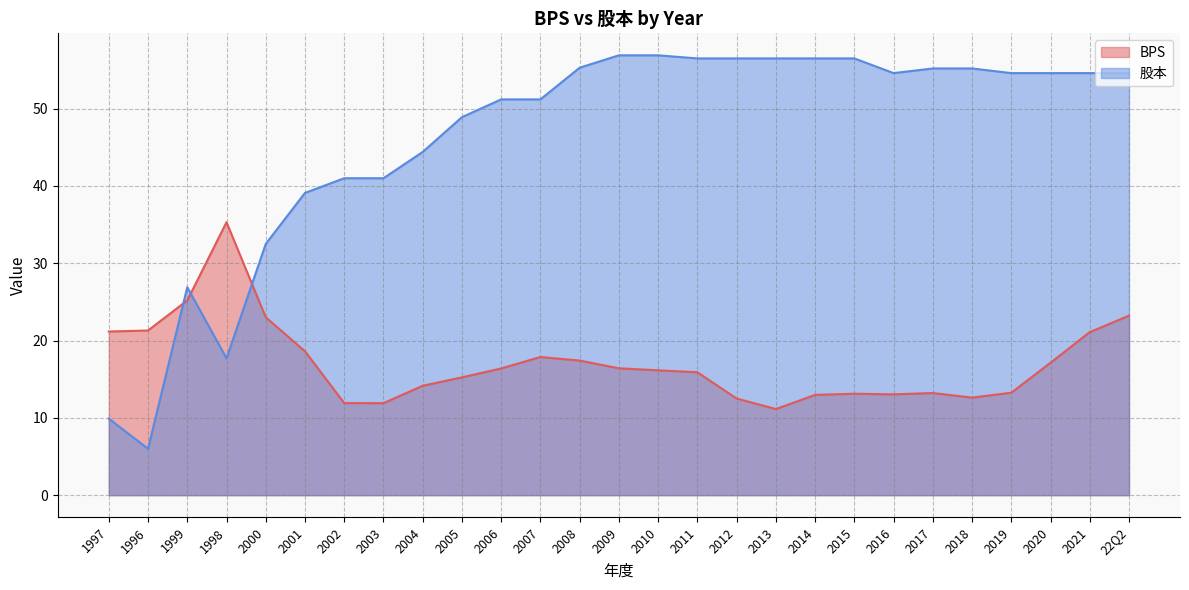

Reading right to left, list all the values displayed in this chart.

BPS: 22Q2=23.2	2021=21.1	2020=17.1	2019=13.2	2018=12.6	2017=13.2	2016=13.0	2015=13.1	2014=13.0	2013=11.1	2012=12.5	2011=15.9	2010=16.1	2009=16.4	2008=17.4	2007=17.9	2006=16.4	2005=15.2	2004=14.2	2003=11.9	2002=11.9	2001=18.6	2000=23.0	1998=35.3	1999=25.2	1996=21.3	1997=21.2
股本: 22Q2=54.6	2021=54.6	2020=54.6	2019=54.6	2018=55.2	2017=55.2	2016=54.6	2015=56.5	2014=56.5	2013=56.5	2012=56.5	2011=56.5	2010=56.9	2009=56.9	2008=55.3	2007=51.2	2006=51.2	2005=48.9	2004=44.4	2003=41.0	2002=41.0	2001=39.1	2000=32.5	1998=17.7	1999=26.9	1996=6.0	1997=9.9